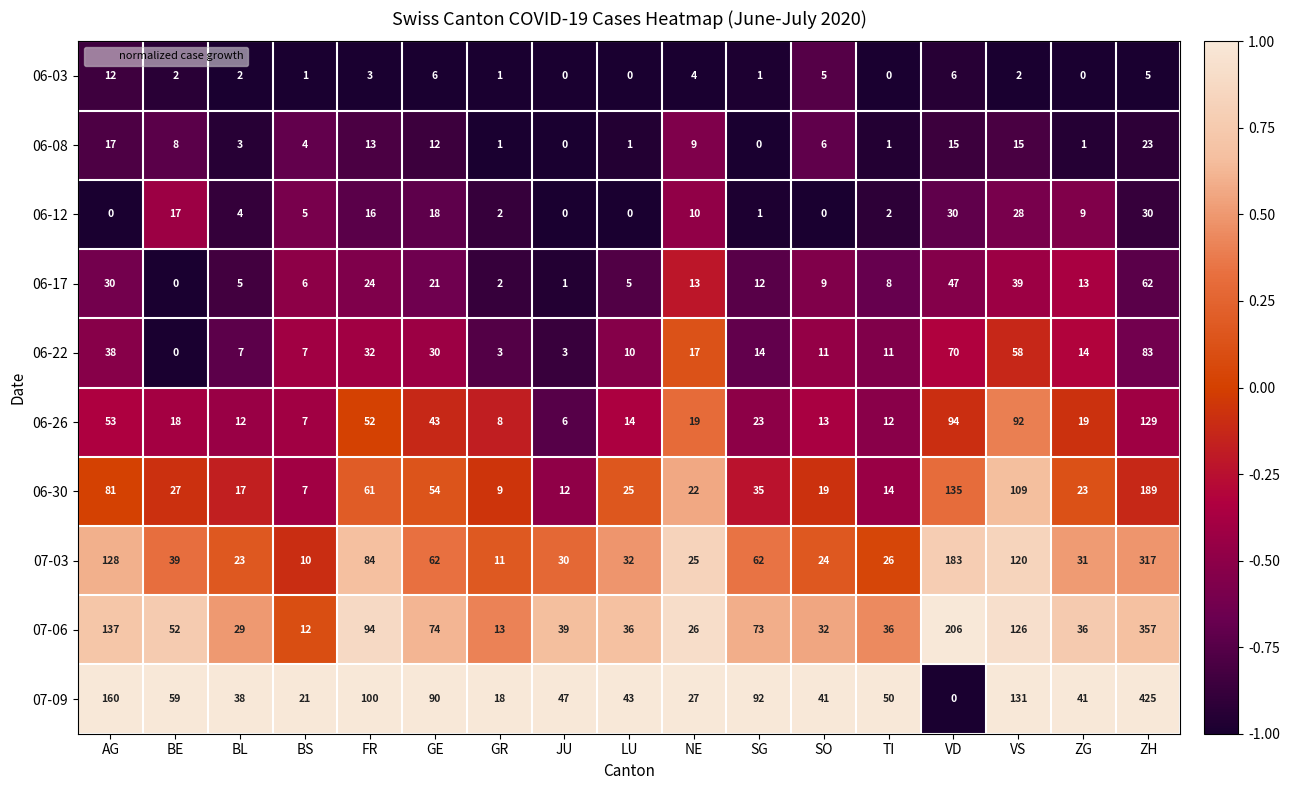

True or false: 06-26 has a value of 7 at BS.

True